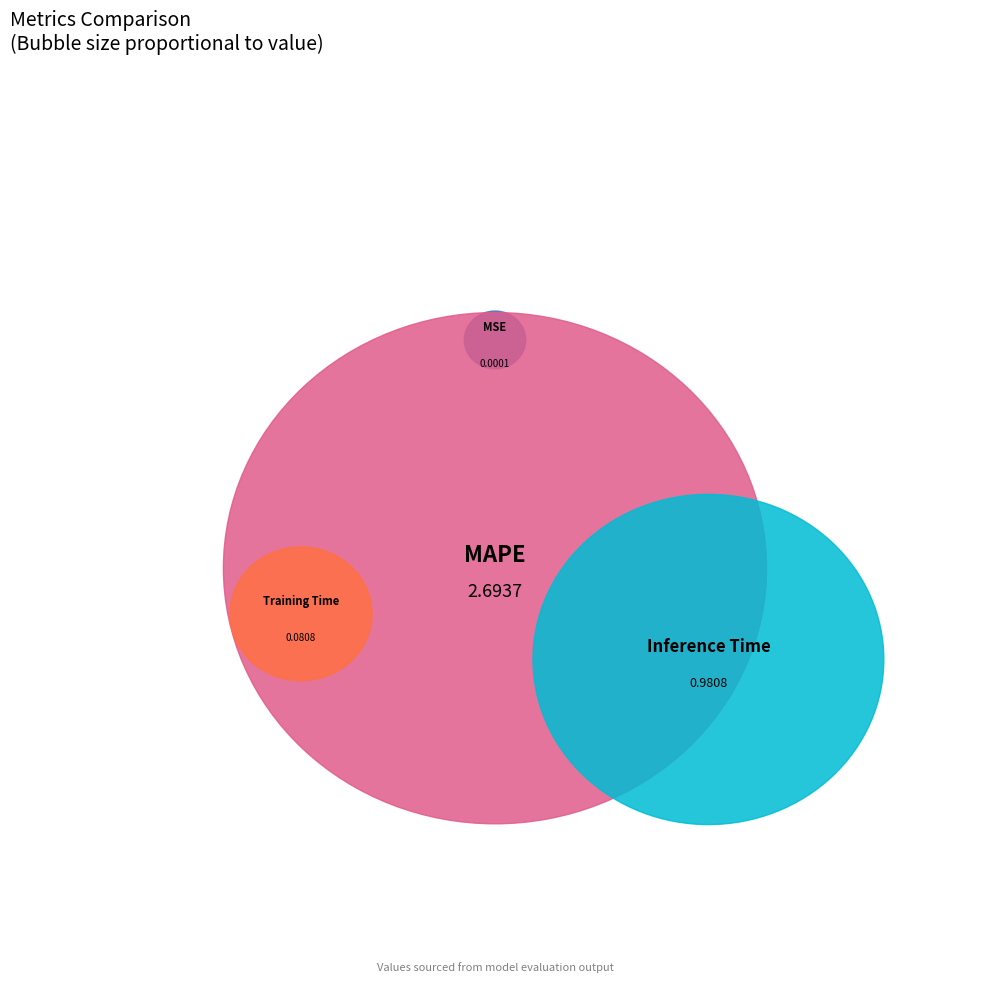

Which slice is the largest?

MAPE